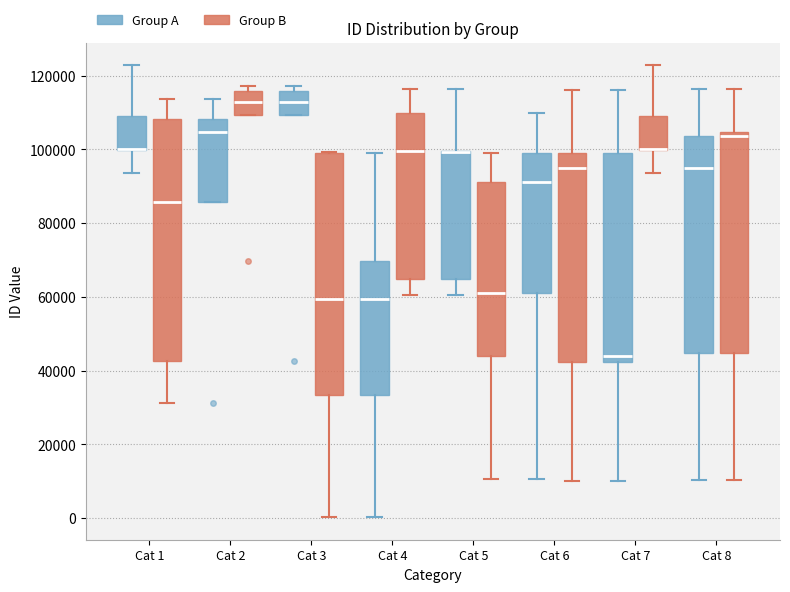

Reading left to right, transcribe this box plot: for each box, give where its median line is, the range the box spans, and where its two whiskers end, as read against the y-axis. The values are not printed on the chart, so give them approximately, as read against the axis.

Cat 1 (Group A): median 100000 (drawn on the box's lower edge), box 100000 to 110000, whiskers 94000 to 122000
Cat 1 (Group B): median 86000, box 42000 to 108000, whiskers 32000 to 114000
Cat 2 (Group A): median 104000, box 86000 to 108000, whiskers 86000 to 114000
Cat 2 (Group B): median 112000, box 110000 to 116000, whiskers 110000 to 118000
Cat 3 (Group A): median 112000, box 110000 to 116000, whiskers 110000 to 118000
Cat 3 (Group B): median 60000, box 34000 to 98000, whiskers 0 to 100000
Cat 4 (Group A): median 60000, box 34000 to 70000, whiskers 0 to 98000
Cat 4 (Group B): median 100000, box 64000 to 110000, whiskers 60000 to 116000
Cat 5 (Group A): median 100000 (drawn on the box's upper edge), box 64000 to 100000, whiskers 60000 to 116000
Cat 5 (Group B): median 60000, box 44000 to 92000, whiskers 10000 to 100000
Cat 6 (Group A): median 92000, box 60000 to 100000, whiskers 10000 to 110000
Cat 6 (Group B): median 96000, box 42000 to 100000, whiskers 10000 to 116000
Cat 7 (Group A): median 44000, box 42000 to 100000, whiskers 10000 to 116000
Cat 7 (Group B): median 100000 (drawn on the box's lower edge), box 100000 to 110000, whiskers 94000 to 122000
Cat 8 (Group A): median 96000, box 44000 to 104000, whiskers 10000 to 116000
Cat 8 (Group B): median 104000 (just below the box's upper edge), box 44000 to 104000, whiskers 10000 to 116000